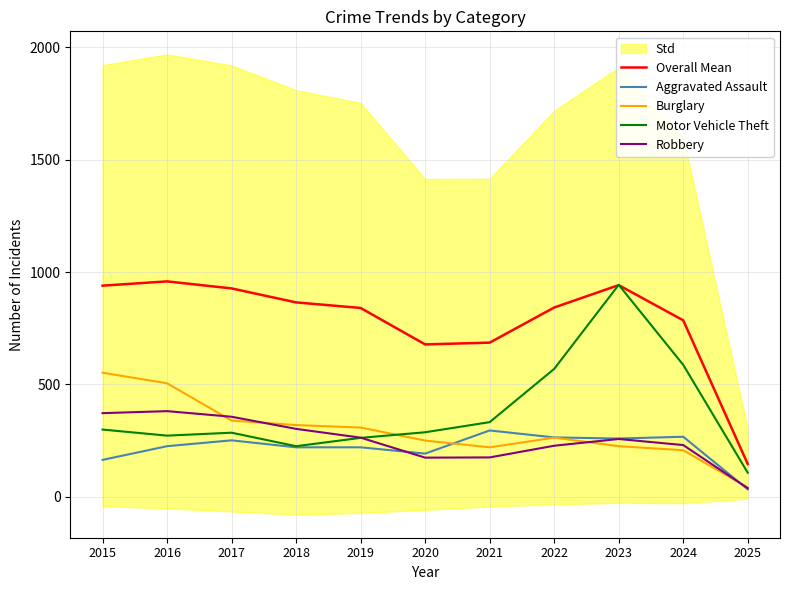

In Overall Mean, how many points are higher than both neighbors (excluding endpoints)?

2